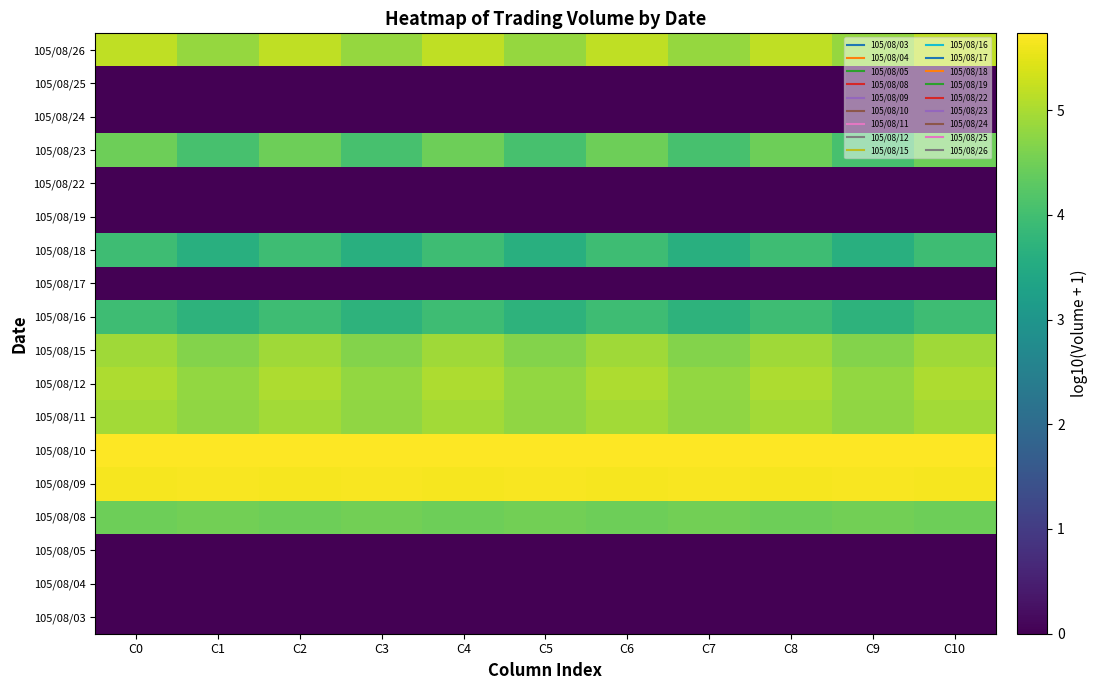

What is the total value across all series at C3?

46.4